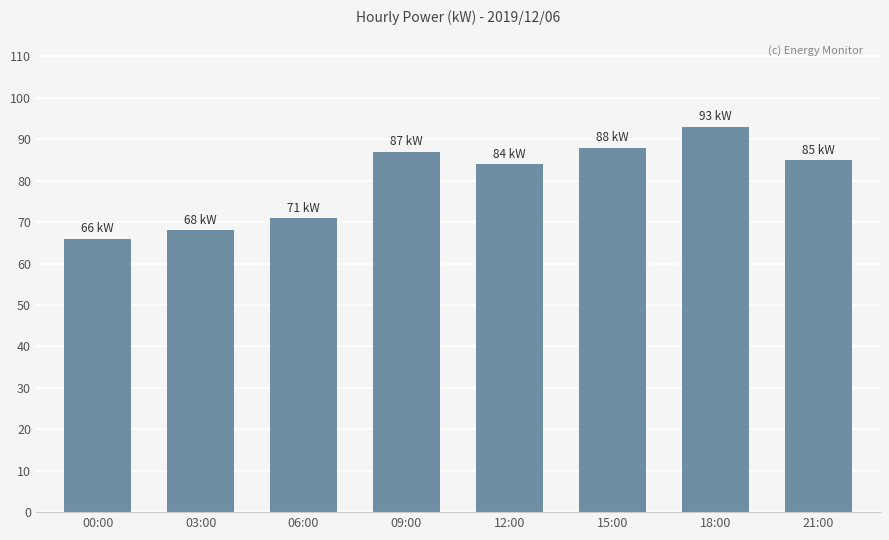

What is the label of the 6th bar from the left?

15:00